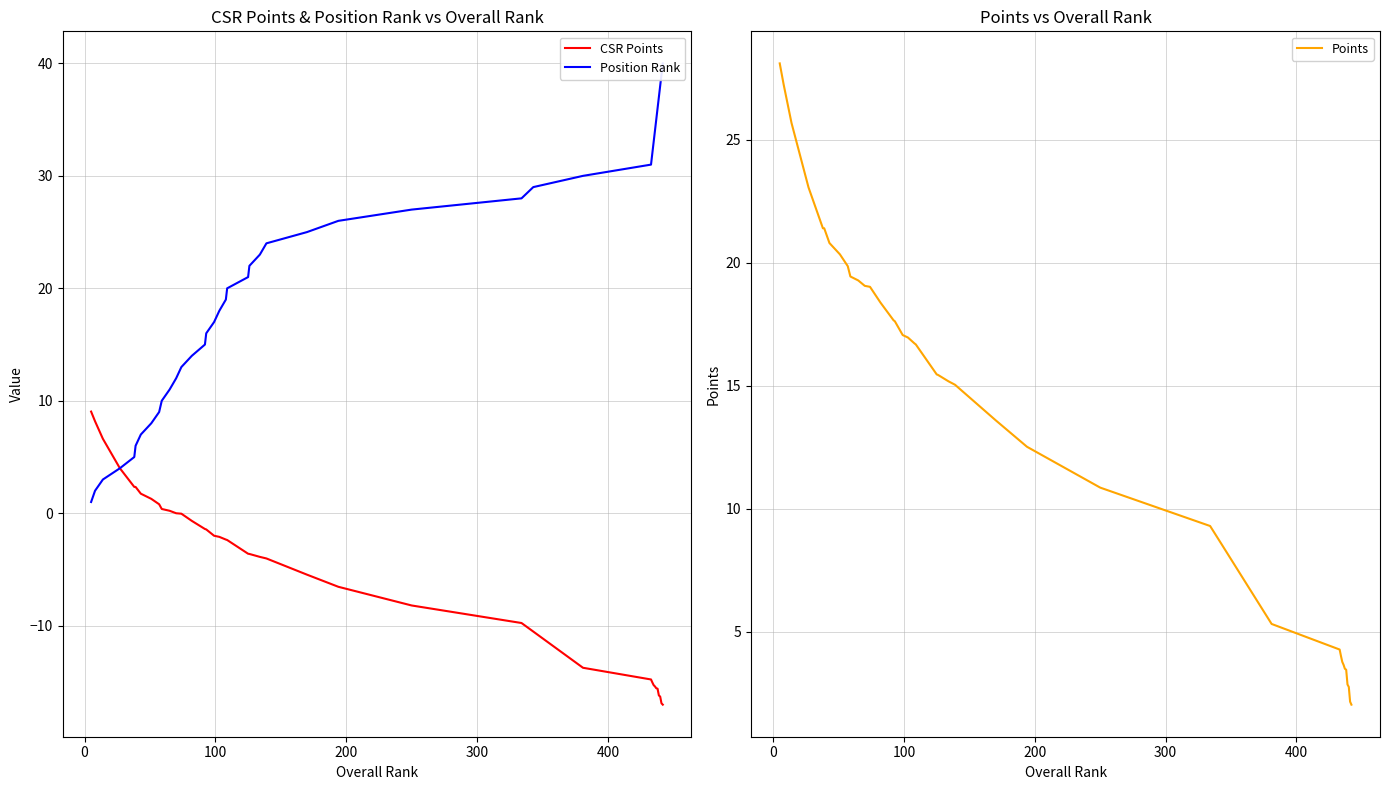

Which series has the largest total across all categories?

Position Rank